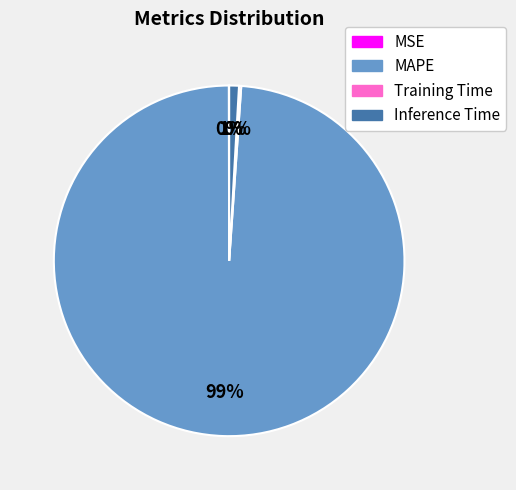

Is it true that MAPE is 99% of the pie?

True